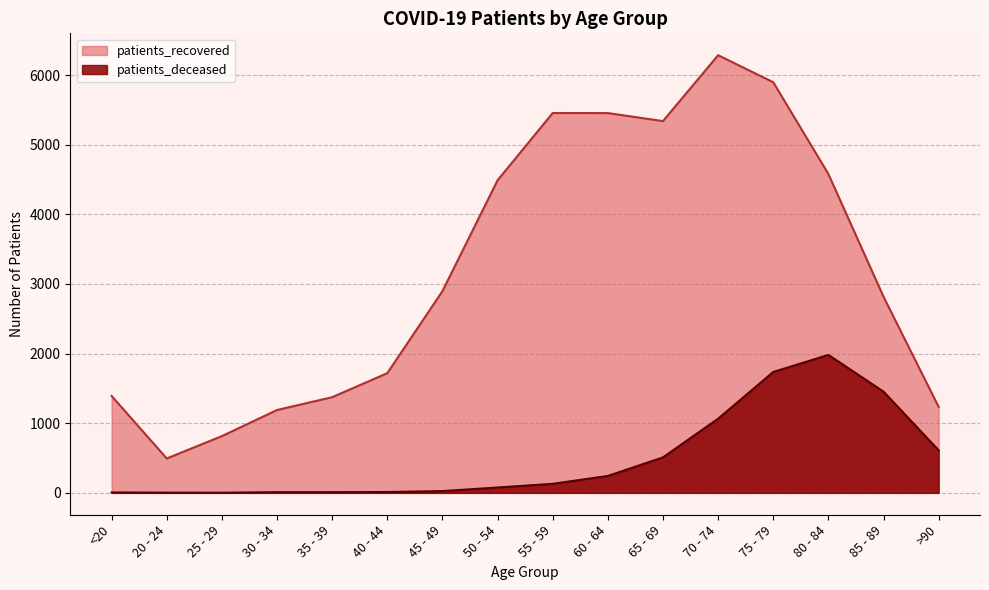

What is the label of the 7th point from the left?

45 - 49